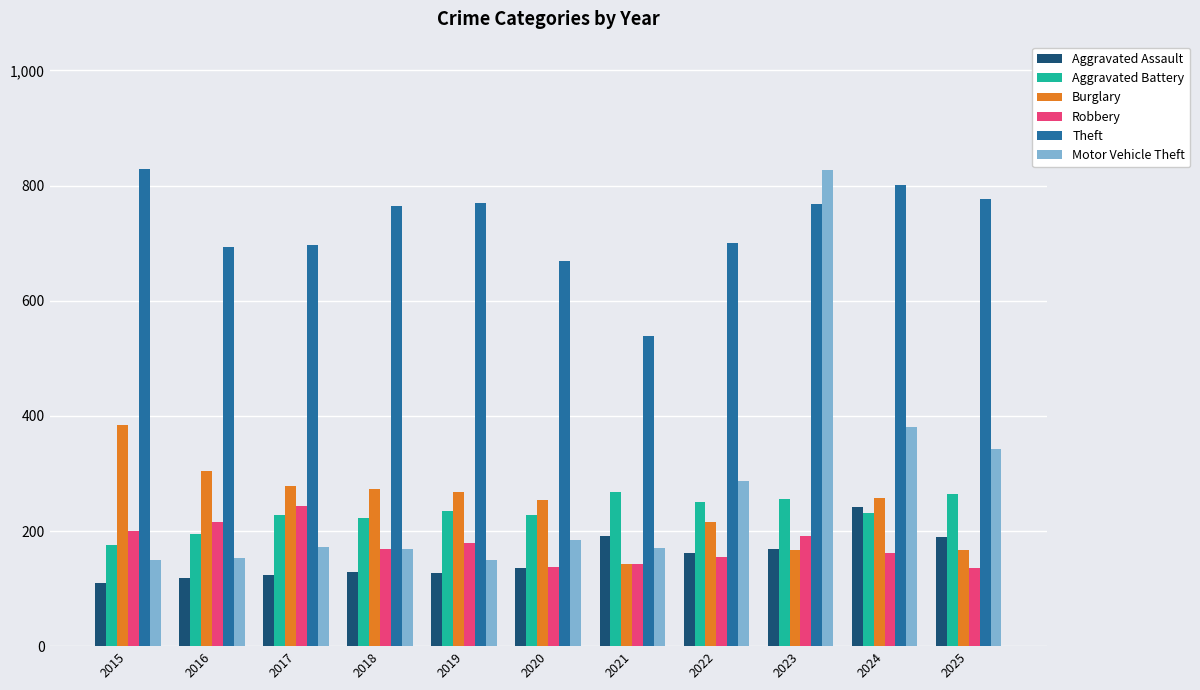

At how many categories does at least one series exceed 759?

6